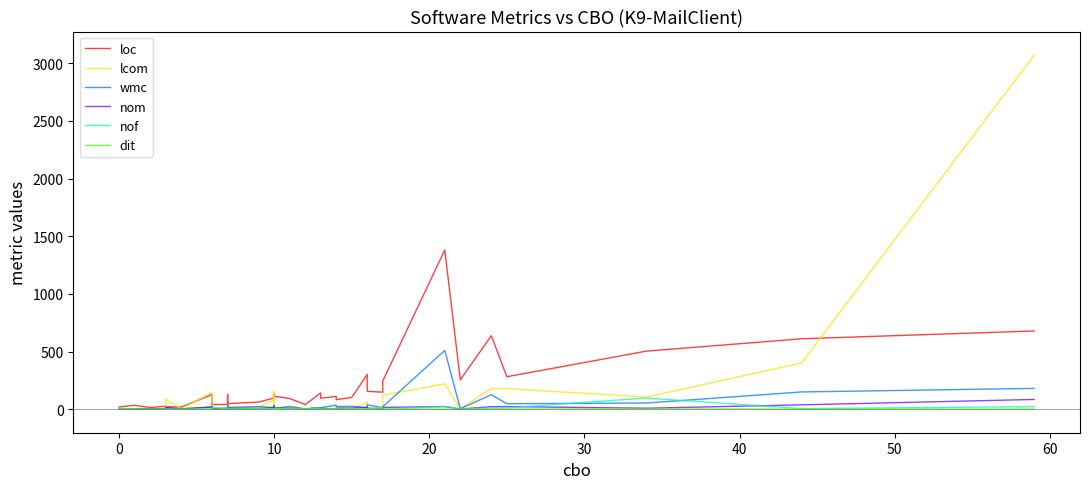

Which series has the largest total across all categories?

loc